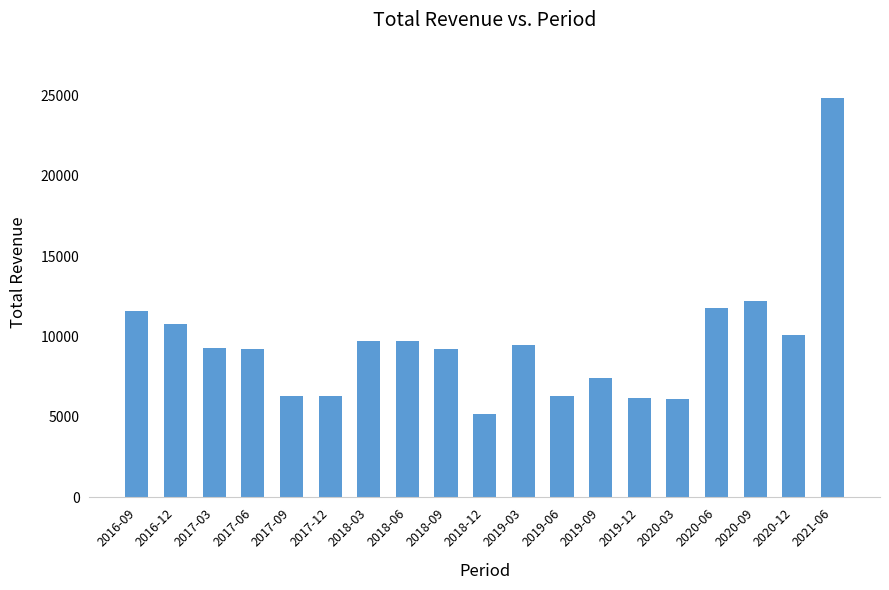

What is the difference between the values at 2019-12 and 2021-06?

18600